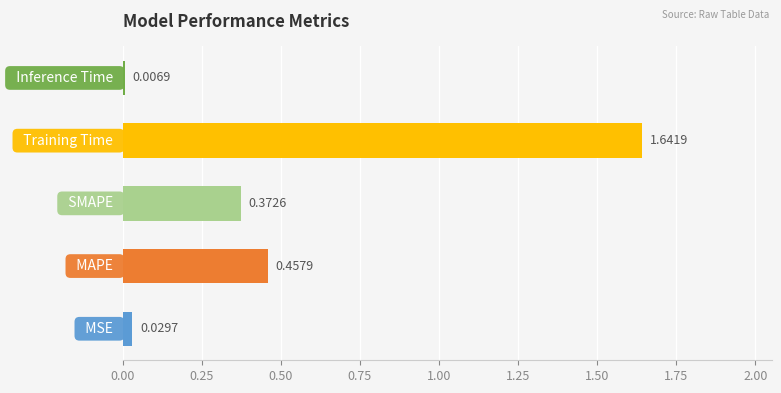

Does the chart contain any negative values?

No